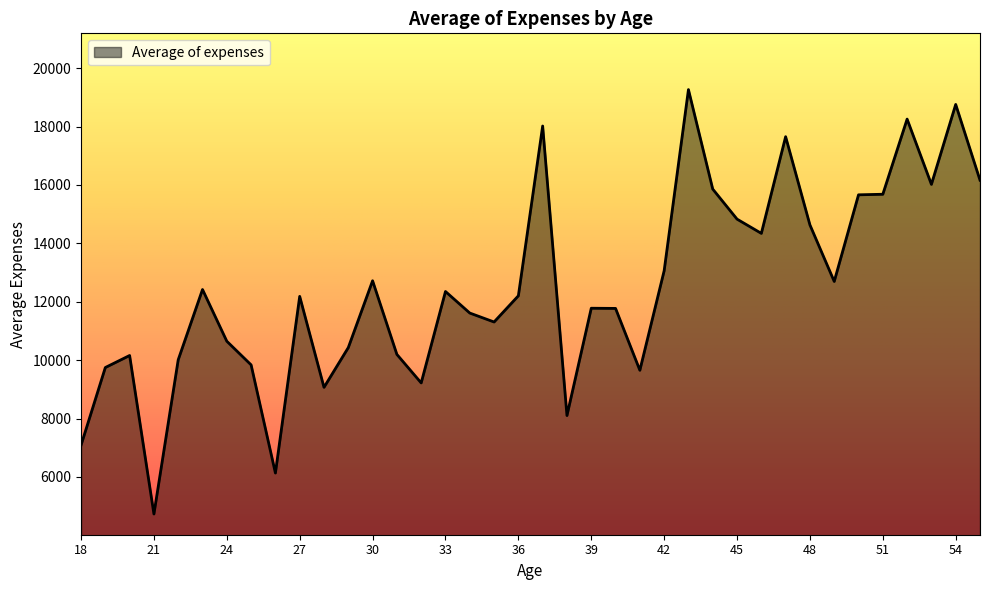

What is the difference between the maximum and minimum values?

14536.8